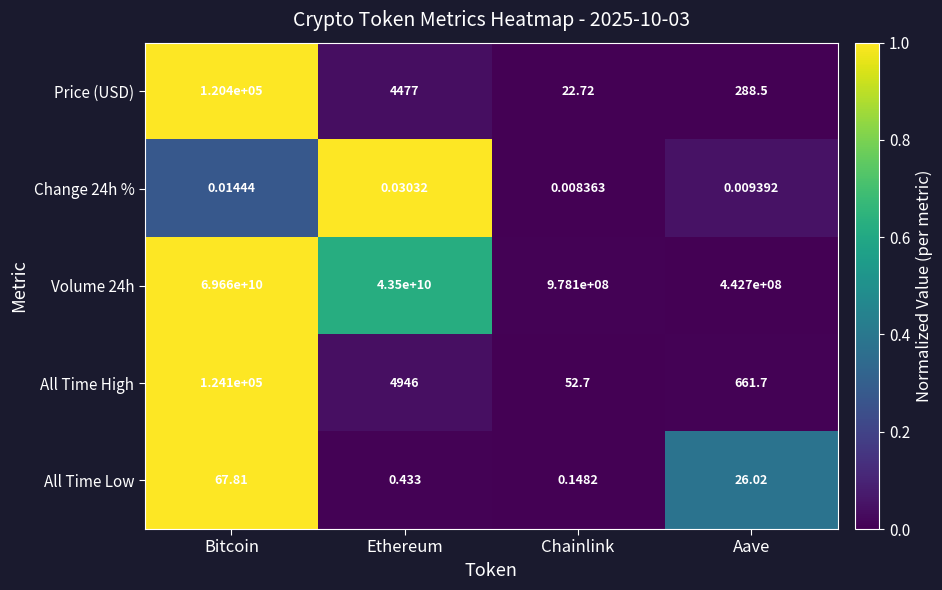

Where does the Volume 24h series first go above 43500000000?

Bitcoin